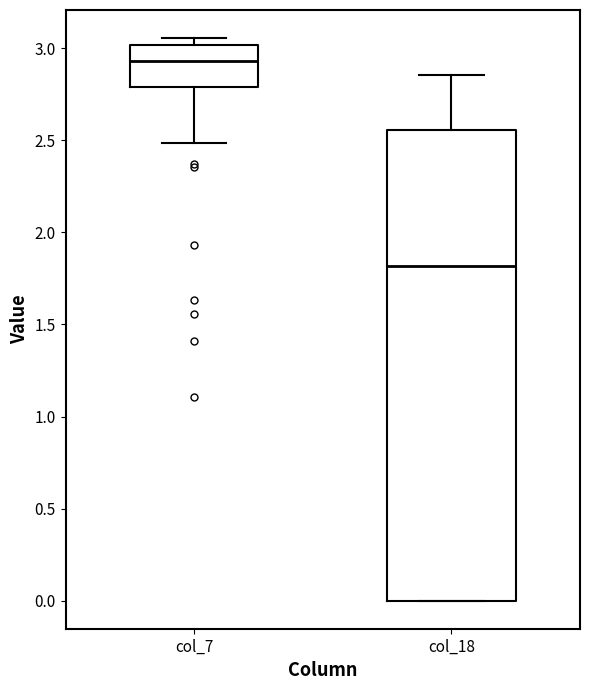

Reading left to right, transcribe this box plot: for each box, give where its median line is, the range the box spans, and where its two whiskers end, as read against the y-axis. The values are not printed on the chart, so give them approximately, as read against the axis.

col_7: median 2.95, box 2.80 to 3.00, whiskers 2.50 to 3.05
col_18: median 1.80, box 0.00 to 2.55, whiskers 0.00 to 2.85